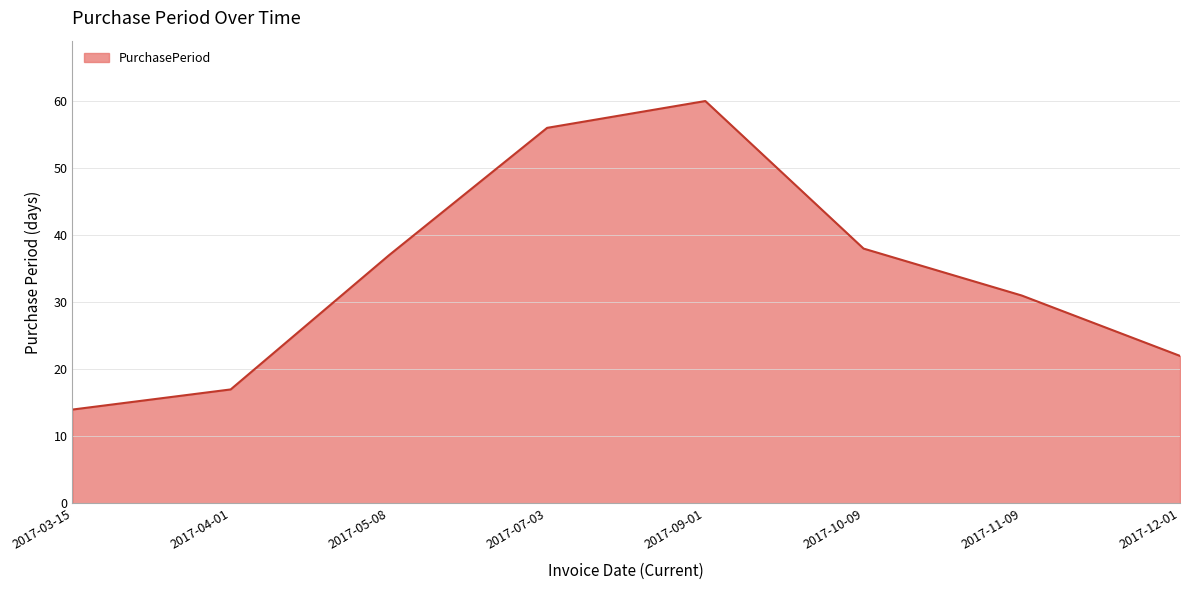

Approximately how many times larger is the value at 2017-11-09 compared to 2017-09-01?

0.5